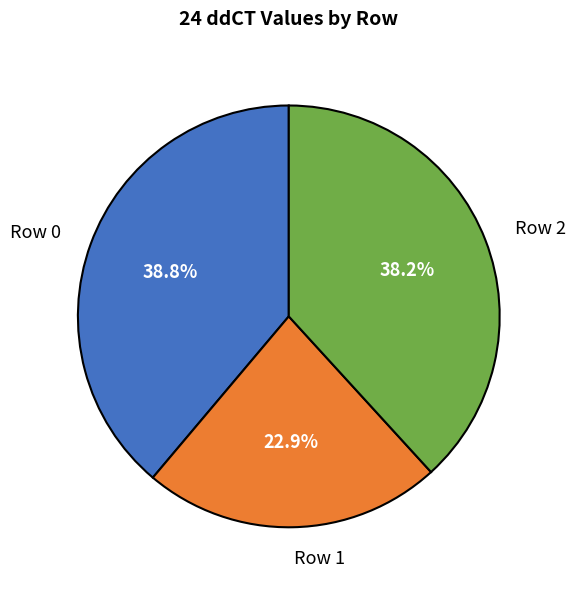

To the nearest percent, what is the combined percentage of Row 0 and Row 1?

62%